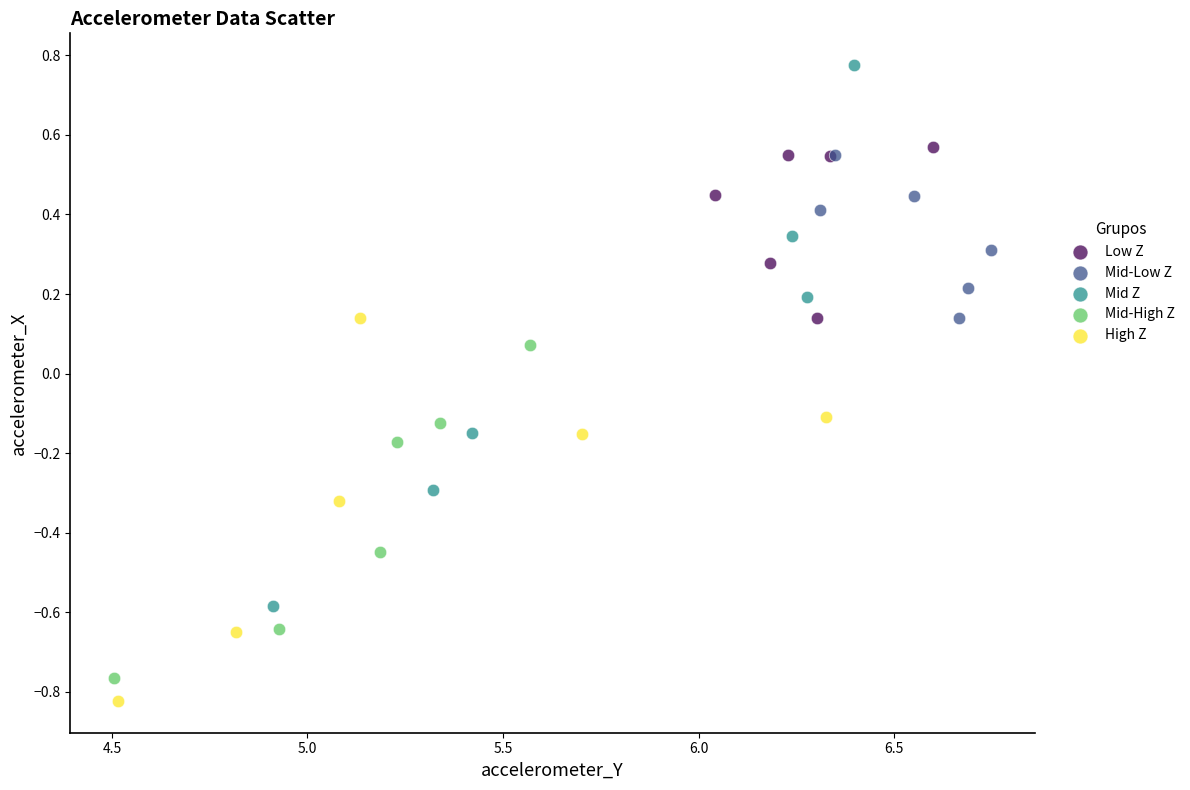

Which series reaches the maximum Y coordinate?

Mid Z